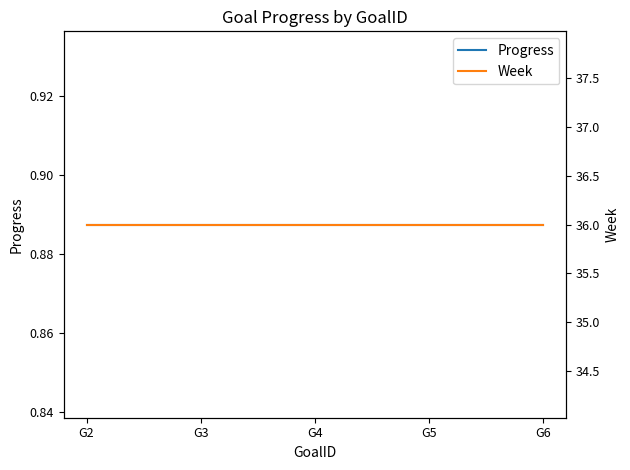

At which category is the sum across all series the highest?

G2